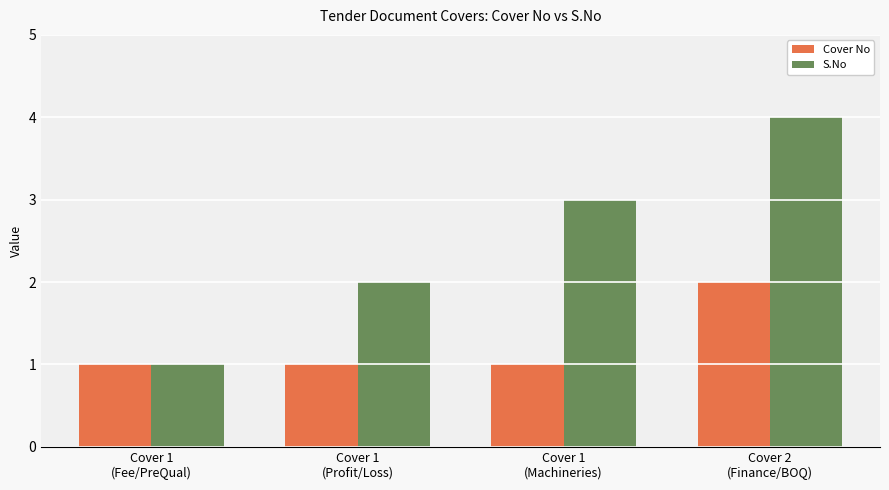

Are the bars horizontal?

No